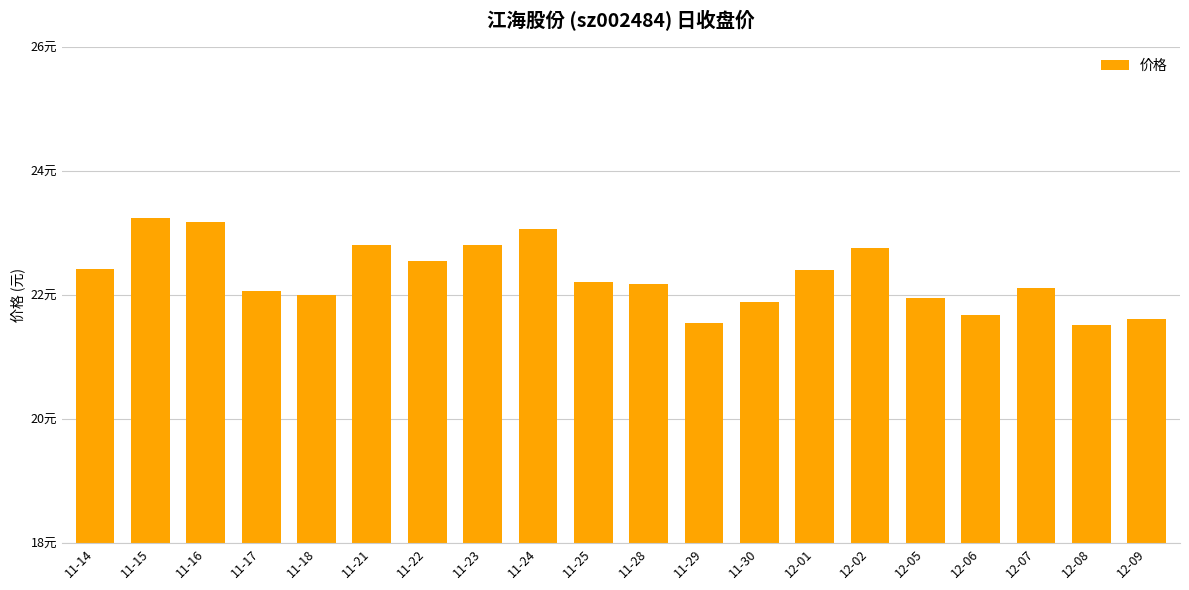

What is the greatest value displayed?

23.2